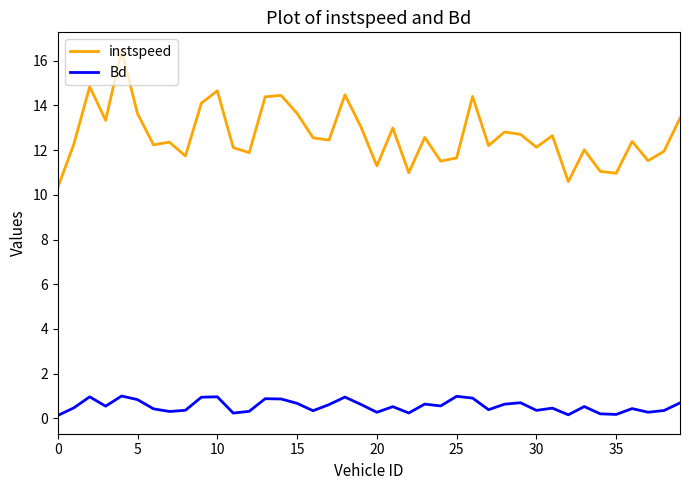

True or false: Bd and instspeed intersect in this chart.

False